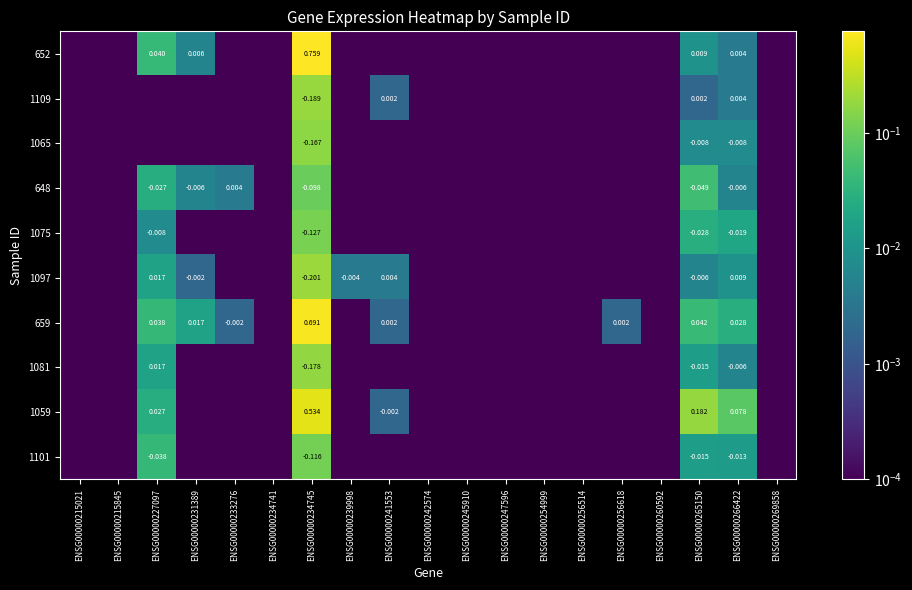

At which label does 1075 reach its peak?

ENSG00000234745